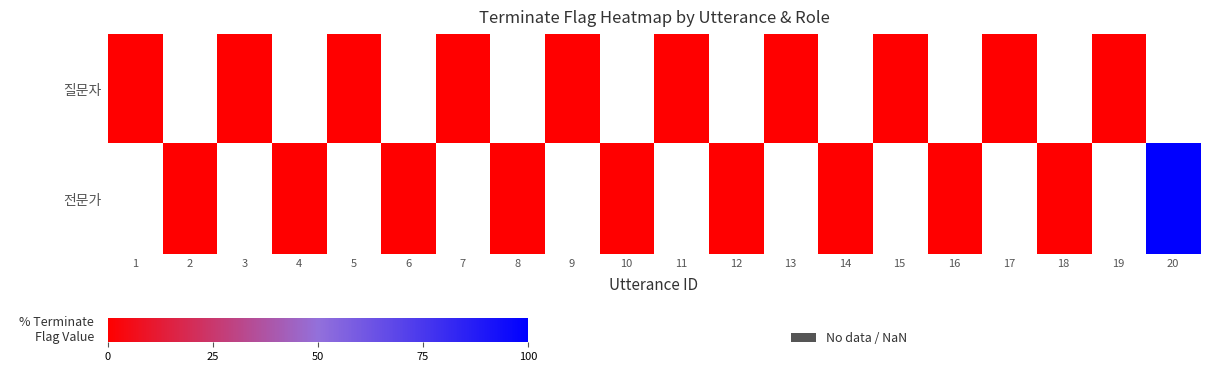

Is the value of 전문가 at 14 greater than the value of 질문자 at 6?

No